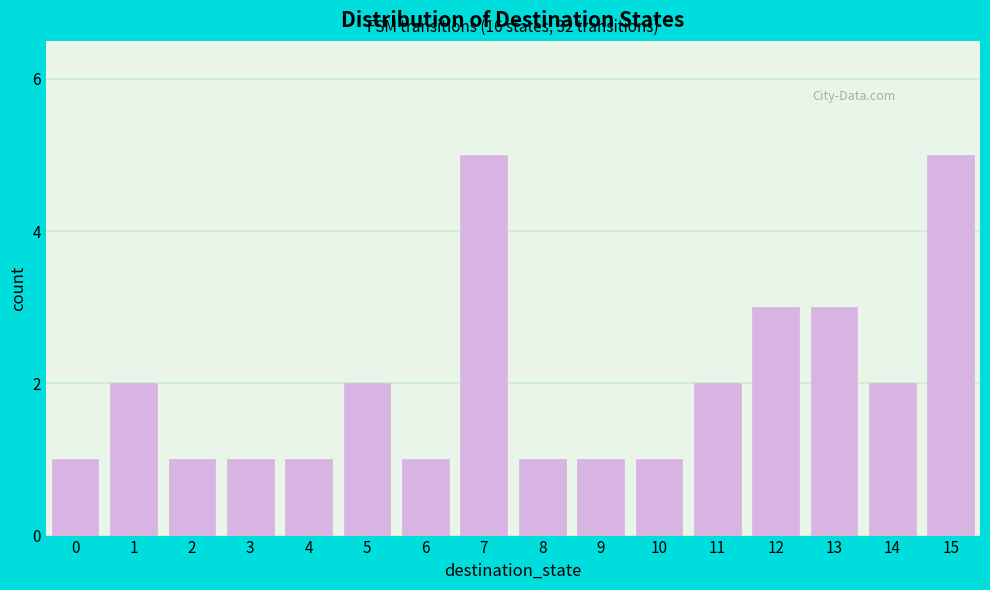

Reading left to right, transcribe all the data shown in this chart.

0=1	1=2	2=1	3=1	4=1	5=2	6=1	7=5	8=1	9=1	10=1	11=2	12=3	13=3	14=2	15=5